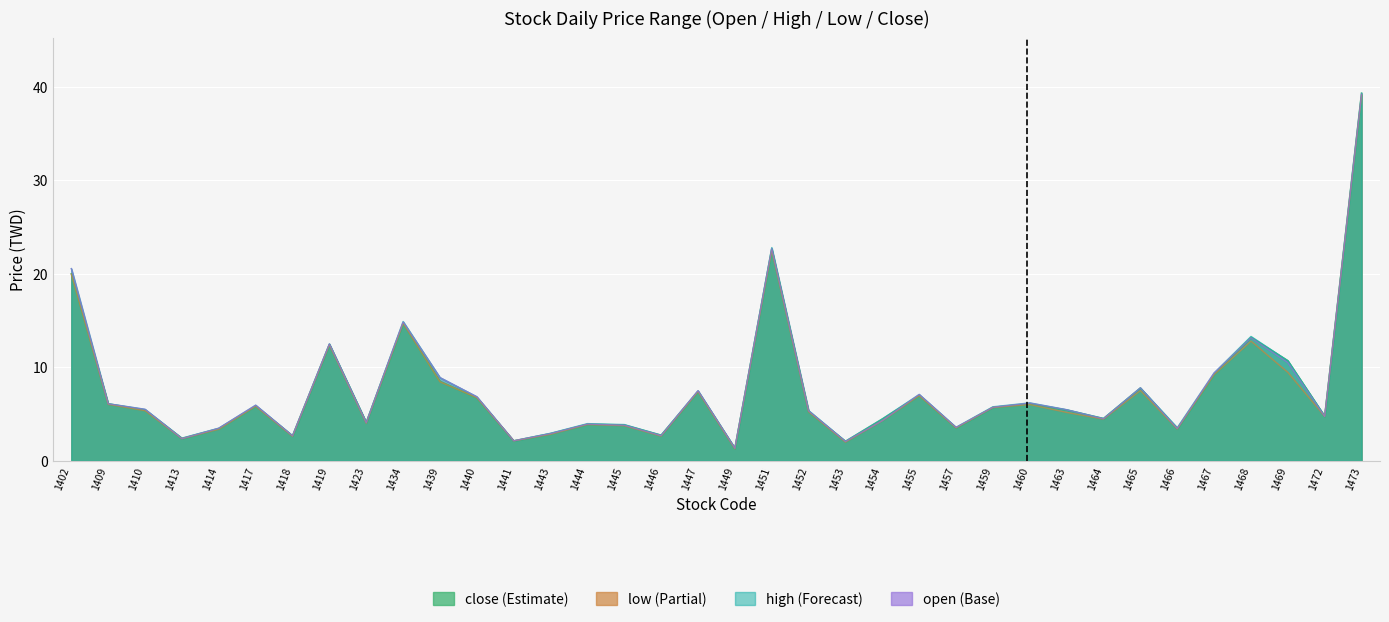

Reading right to left, list all the values displayed in this chart.

open: 39.2	4.8	10.5	13.2	9.4	3.5	7.8	4.5	5.5	6.2	5.7	3.6	7.1	4.3	2.1	5.3	22.7	1.4	7.5	2.7	3.8	3.9	2.9	2.1	6.8	8.9	14.8	4.1	12.5	2.7	6.0	3.5	2.4	5.5	6.1	20.6
high: 39.3	4.8	10.7	13.3	9.4	3.5	7.8	4.5	5.5	6.2	5.8	3.6	7.1	4.5	2.1	5.4	22.8	1.4	7.5	2.7	3.9	4.0	3.0	2.1	6.8	8.9	14.9	4.1	12.5	2.7	6.0	3.5	2.4	5.5	6.1	20.6
low: 39.1	4.8	9.5	12.8	9.2	3.4	7.5	4.5	5.2	6.0	5.7	3.5	7.0	4.3	2.0	5.2	22.5	1.3	7.4	2.6	3.8	3.9	2.8	2.1	6.8	8.4	14.7	4.0	12.4	2.6	5.8	3.4	2.4	5.4	6.0	19.9
close: 39.3	4.8	10.7	13.2	9.2	3.4	7.8	4.5	5.4	6.1	5.7	3.5	7.0	4.5	2.1	5.3	22.6	1.3	7.4	2.7	3.8	3.9	2.9	2.1	6.8	8.5	14.7	4.1	12.4	2.7	5.9	3.5	2.4	5.4	6.1	20.0